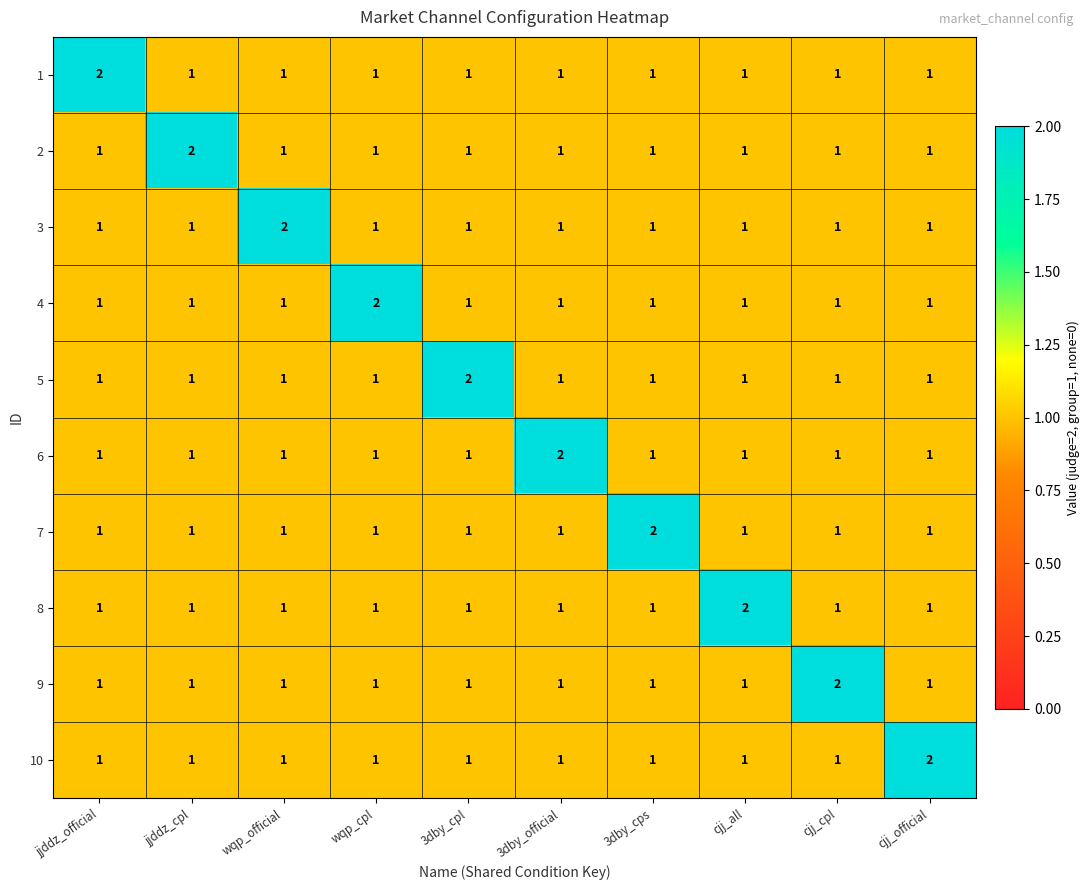

Is it true that 1 equals 1 at 3dby_cpl?

True